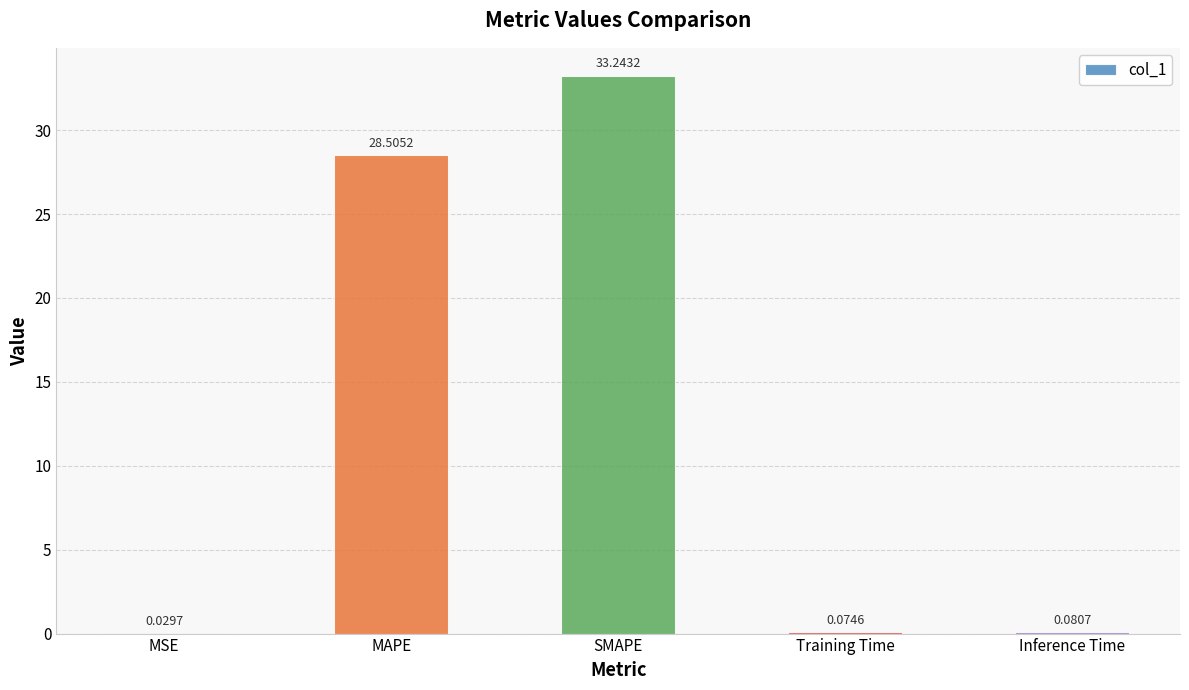

Where is the data nearest to the value 16?

MAPE